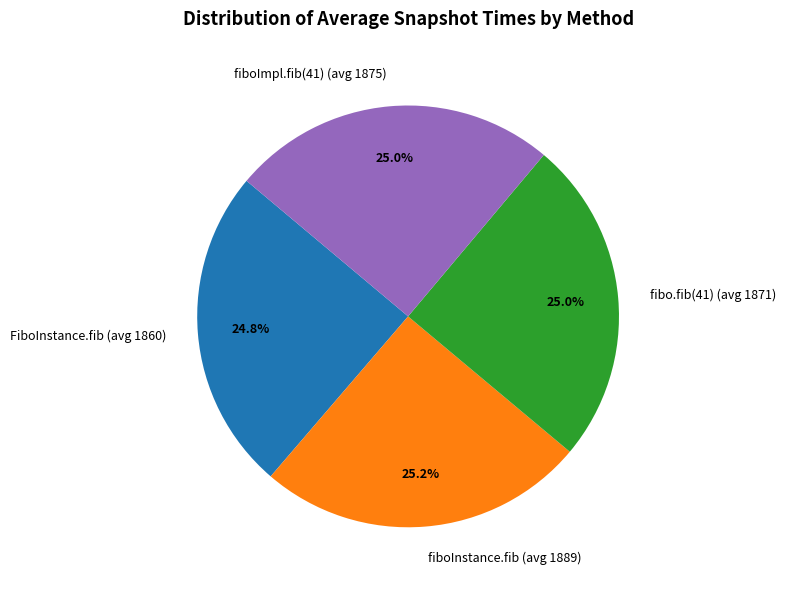

Combined, what portion of the pie is fiboImpl.fib(41) (avg 1875) and fiboInstance.fib (avg 1889)?

50.2%